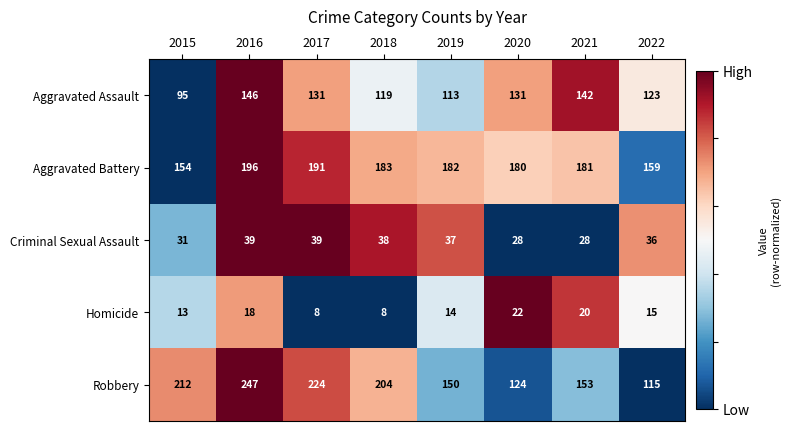

Count the number of categories in the chart.

8